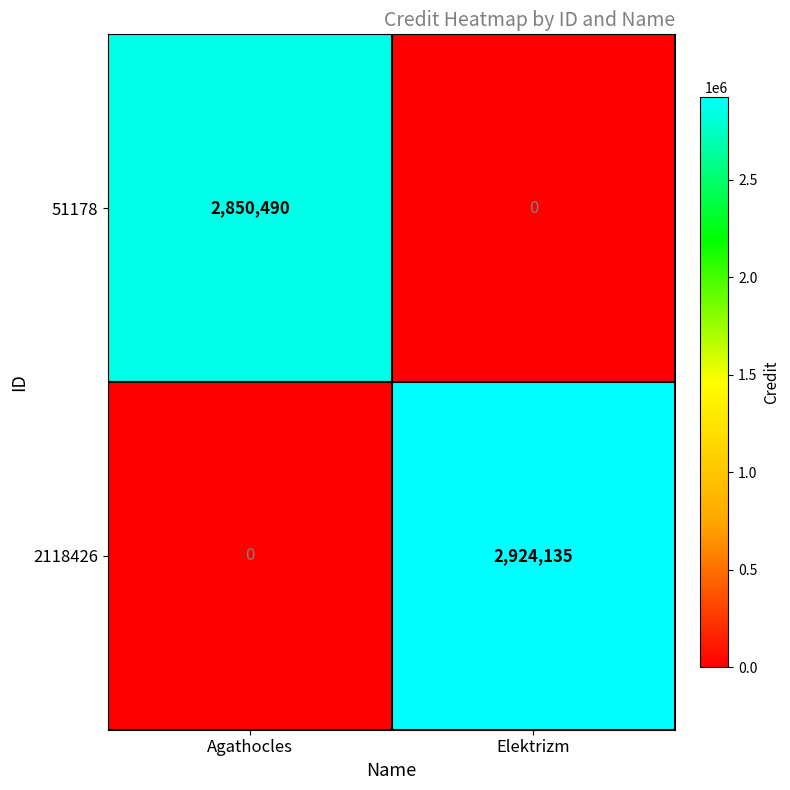

What is the total value across all series at Elektrizm?

2924135